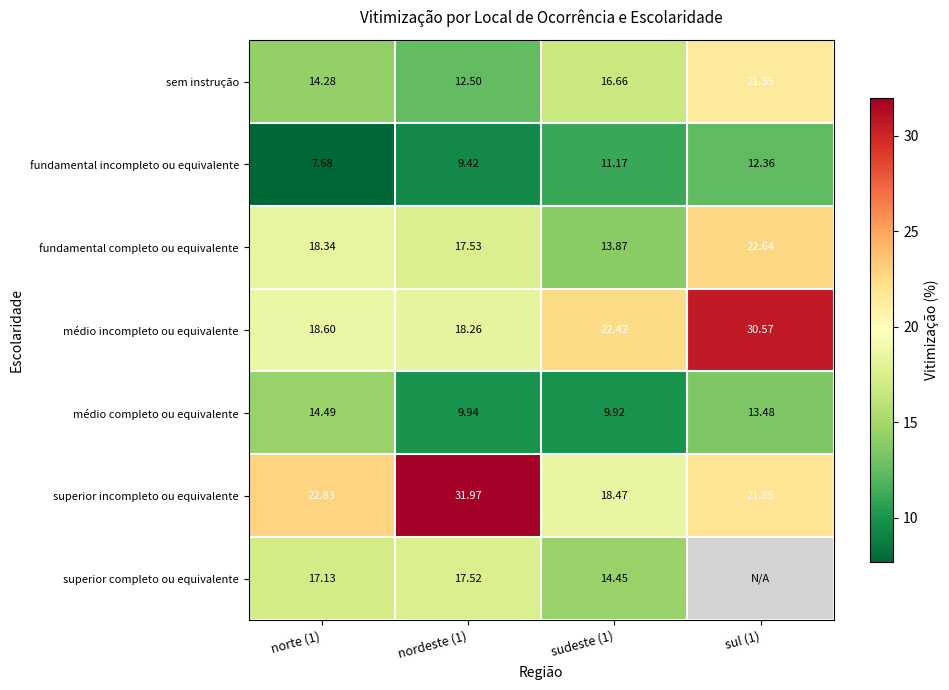

How many data points does each series have?

4